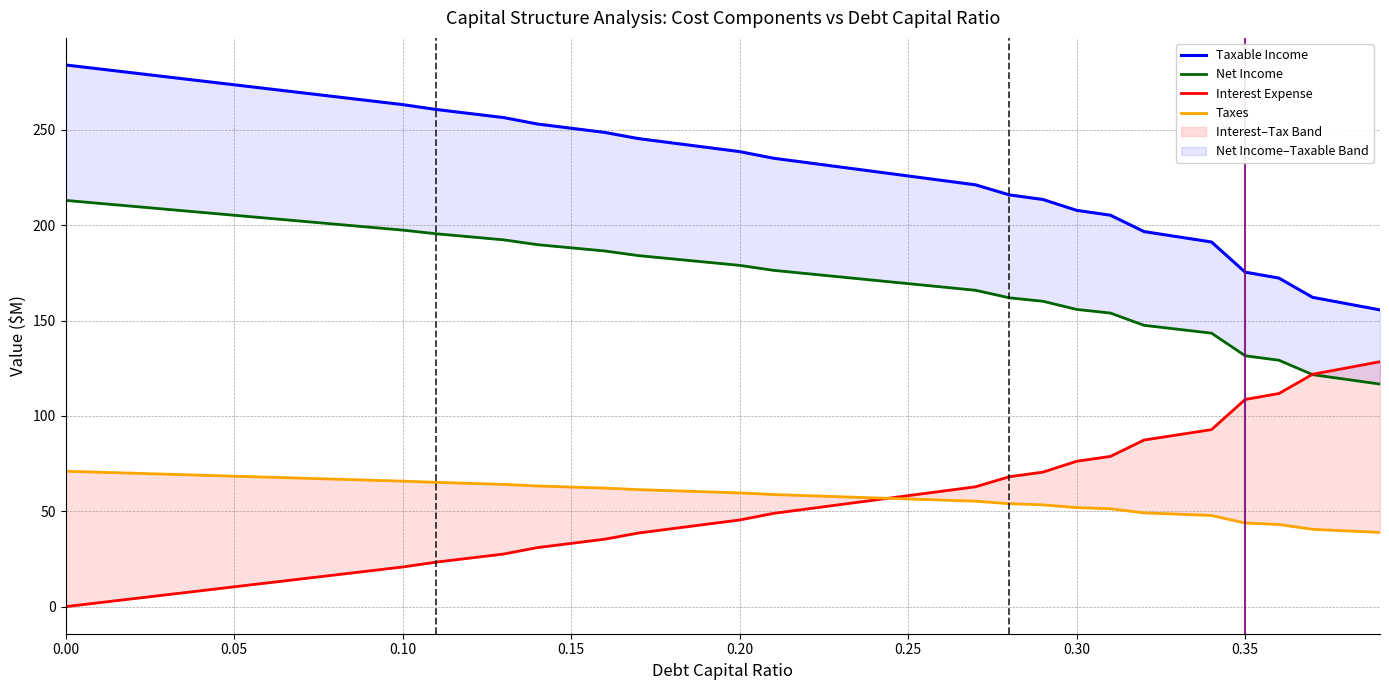

Rank the series by their maximum value, from lowest to highest.

Taxes, Interest Expense, Net Income, Taxable Income